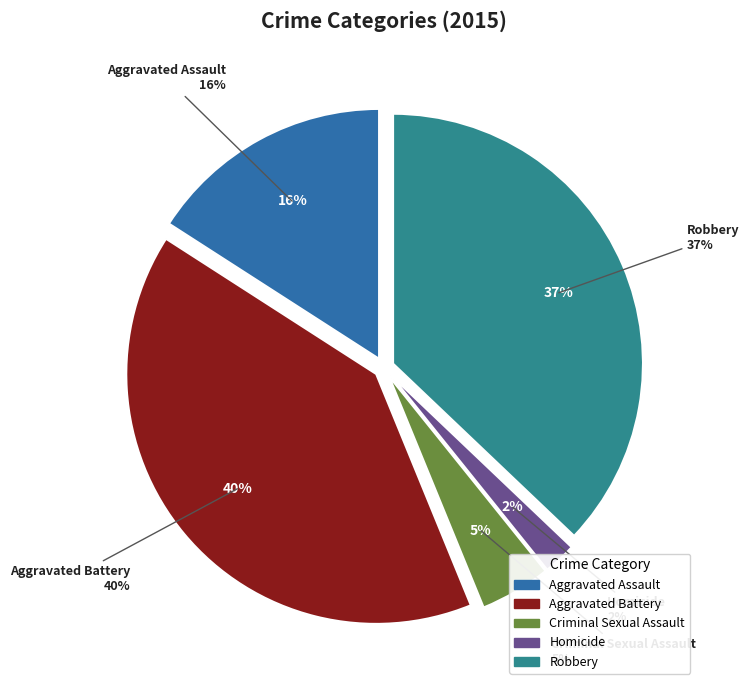

What percentage is the Robbery slice, to the nearest percent?

37%